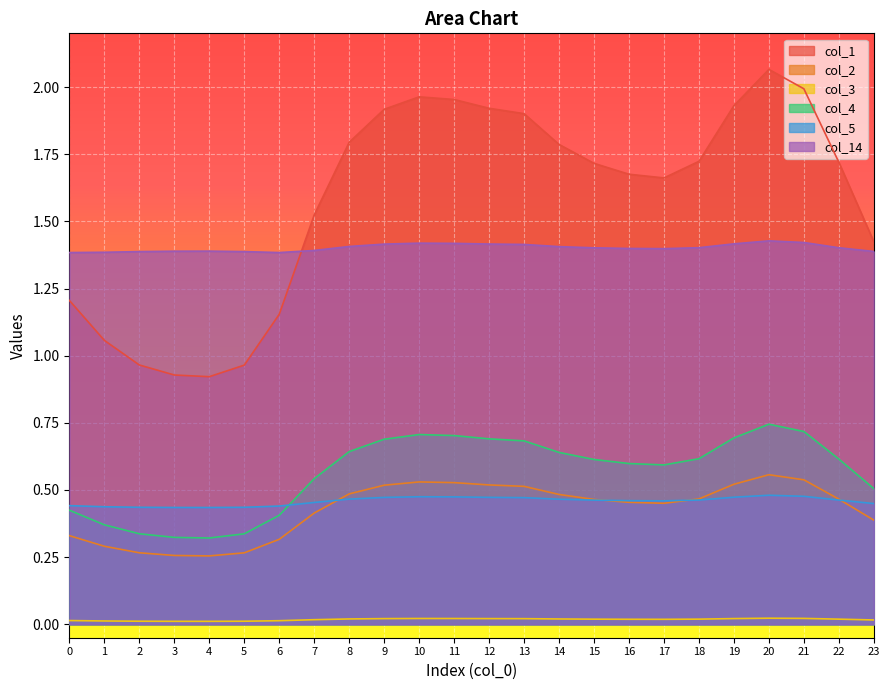

At which category does col_4 reach its first local valley?

4